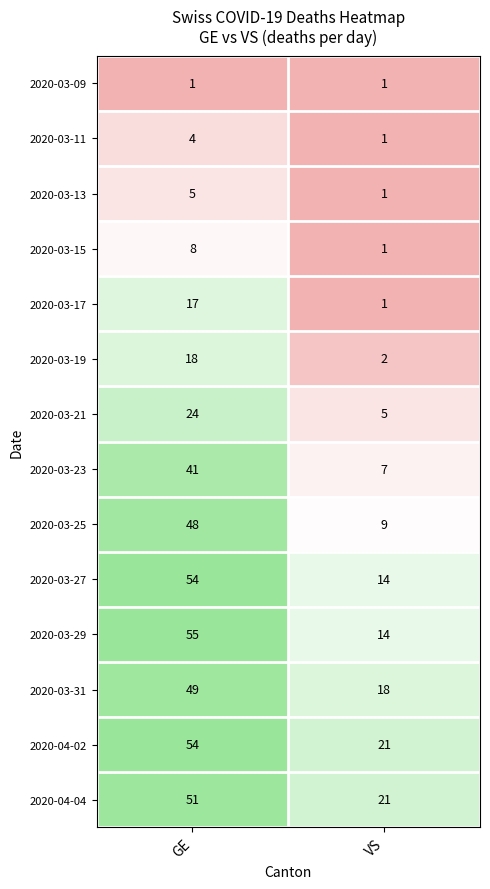

At how many categories does at least one series exceed 2?

2